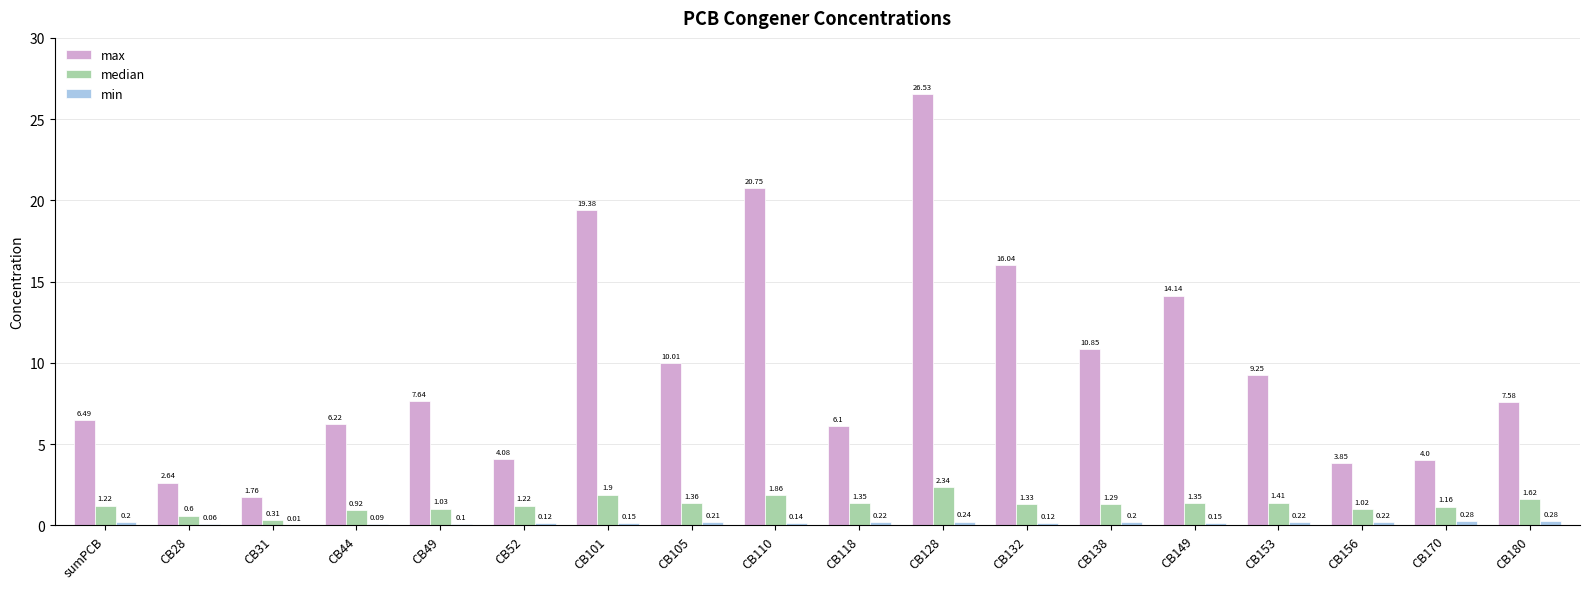

Which series changed the most between CB44 and CB153?

max